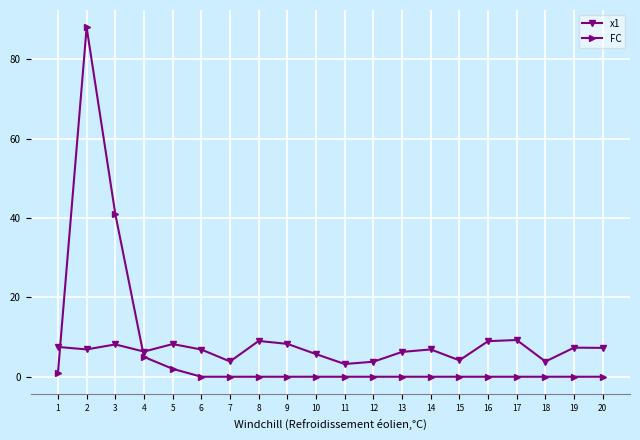

What is the spread (max minus min) of values at 3?

32.9